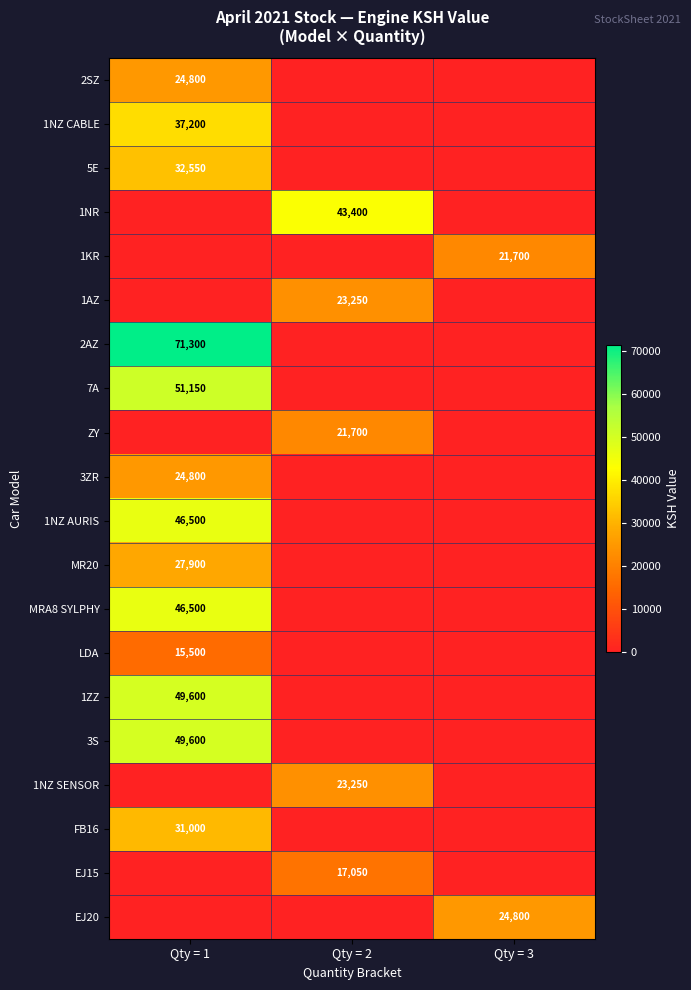

What is the total value across all series at Qty = 1?

508400